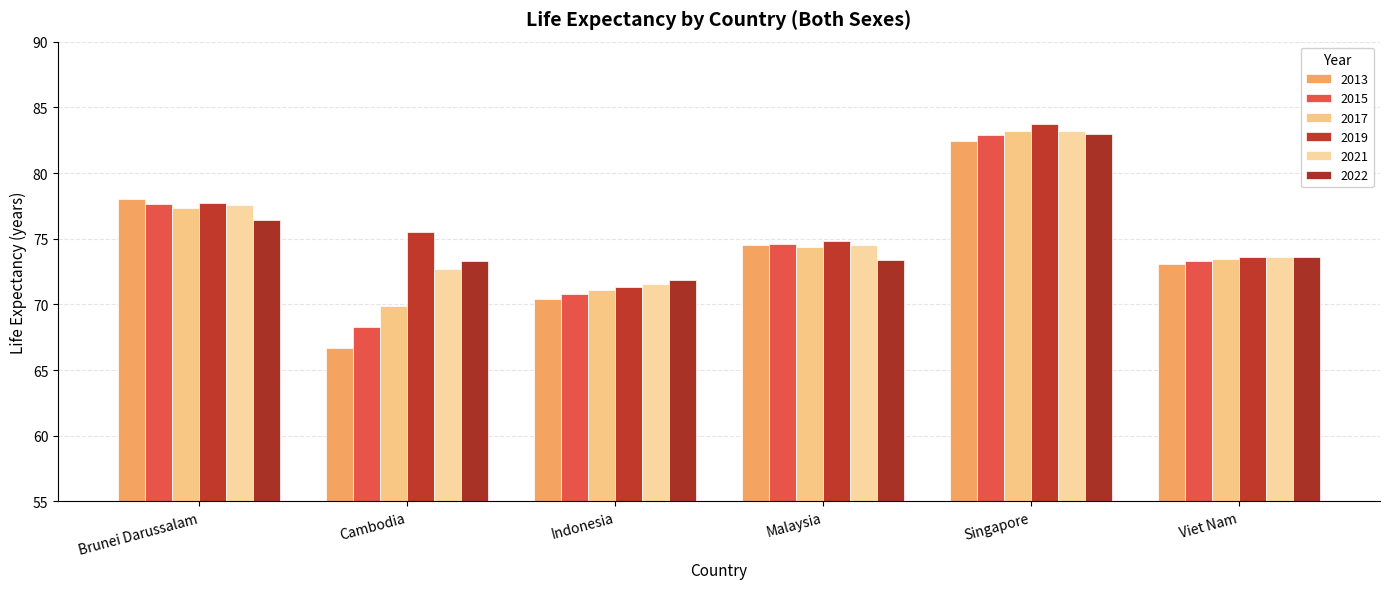

What is the highest value of the 2013 series?

82.4